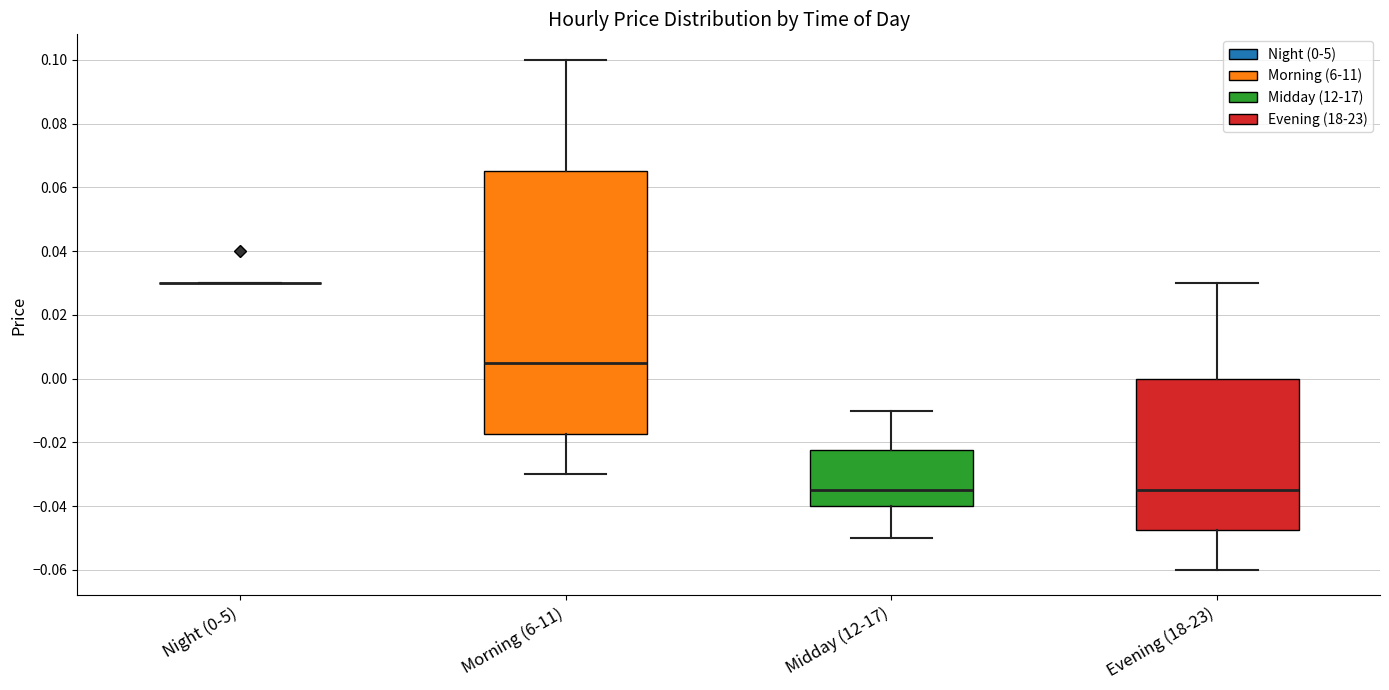

Reading left to right, read every box against the y-axis: the position of its median line, the range the box covers, and the ends of its whiskers. The values are not printed on the chart, so give them approximately, as read against the axis.

Night (0-5): box collapsed to a line at 0.030, whiskers 0.030 to 0.030
Morning (6-11): median 0.006, box -0.018 to 0.066, whiskers -0.030 to 0.100
Midday (12-17): median -0.034, box -0.040 to -0.022, whiskers -0.050 to -0.010
Evening (18-23): median -0.034, box -0.048 to 0.000, whiskers -0.060 to 0.030